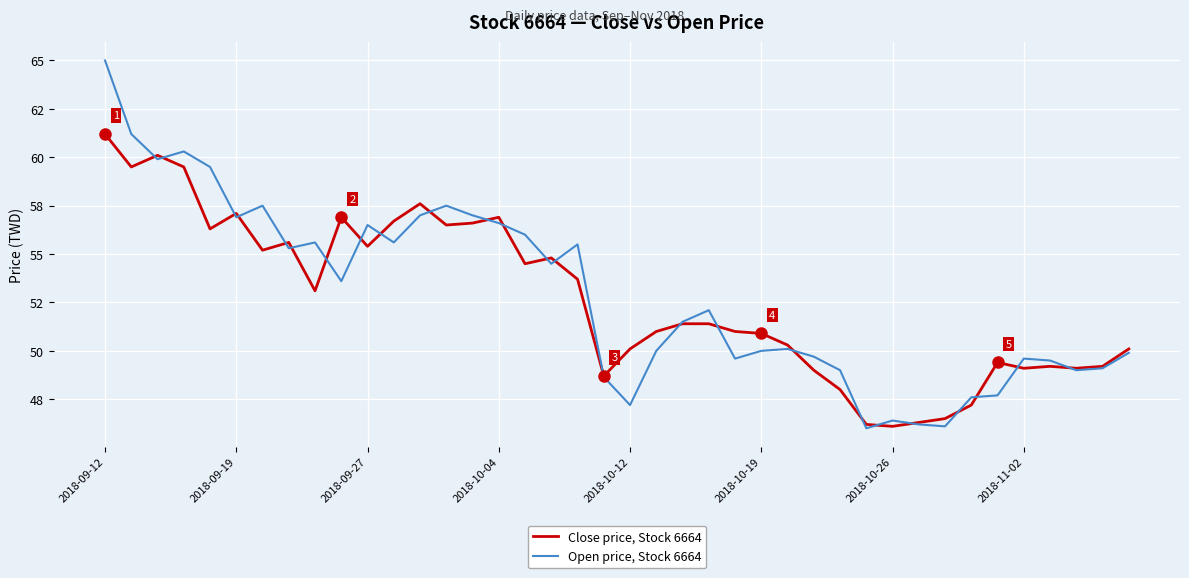

Which series has the largest total across all categories?

Open price, Stock 6664